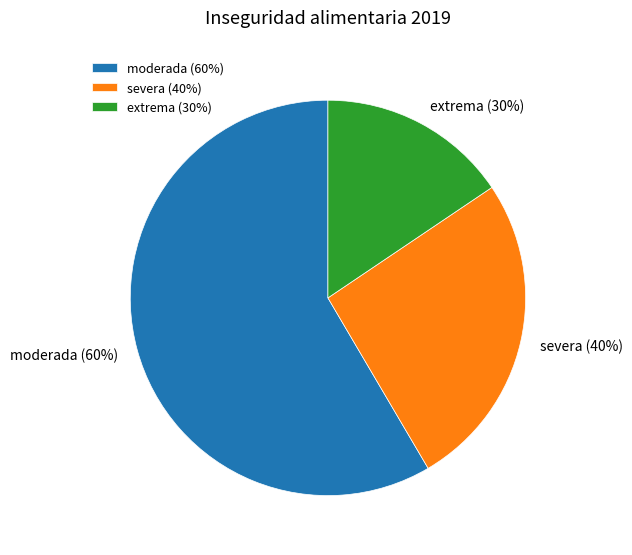

What is the total percentage of extrema (30%) and severa (40%)?

41.5%